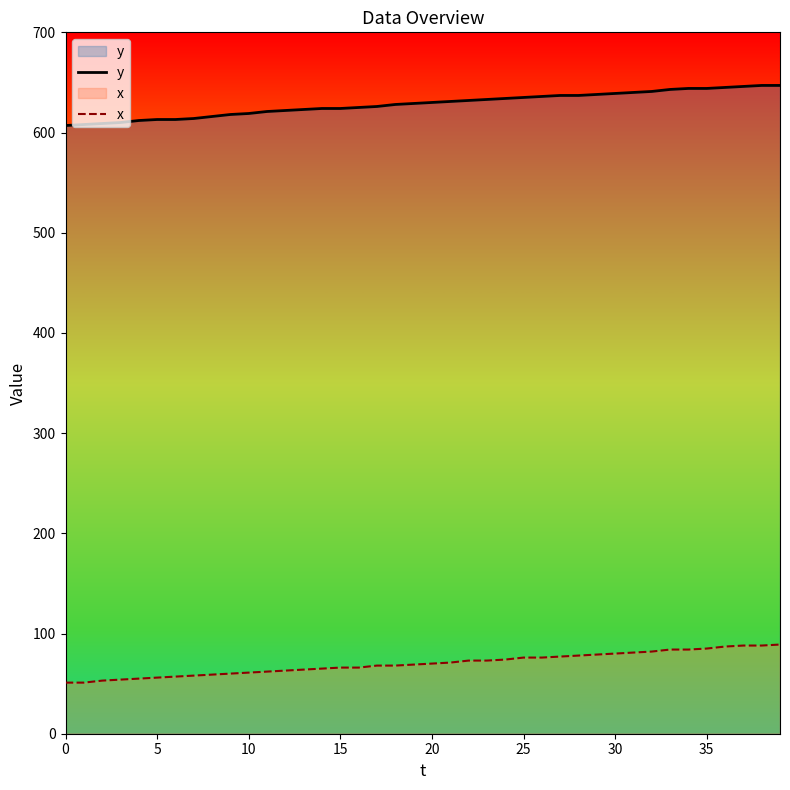

Does the chart have visible grid lines?

No